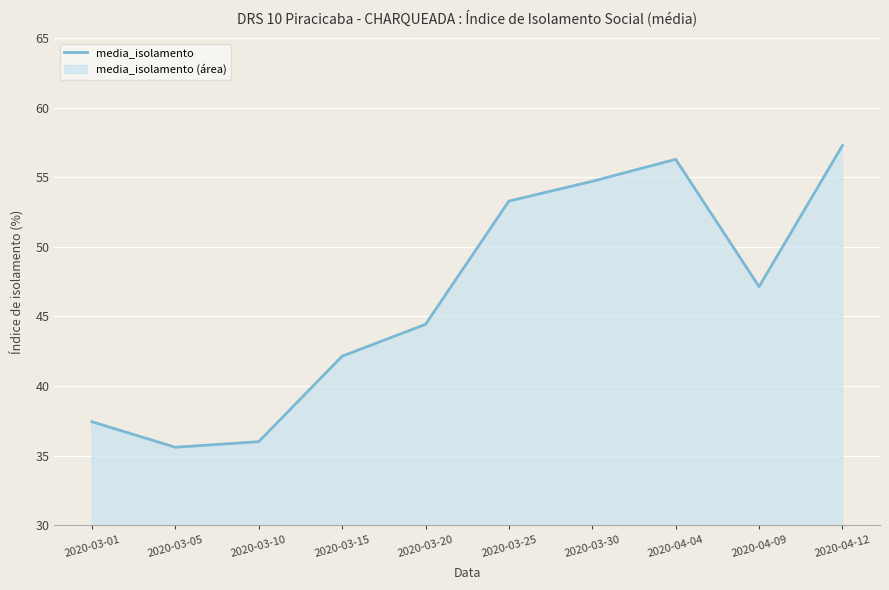

How many lines are shown in the chart?

1